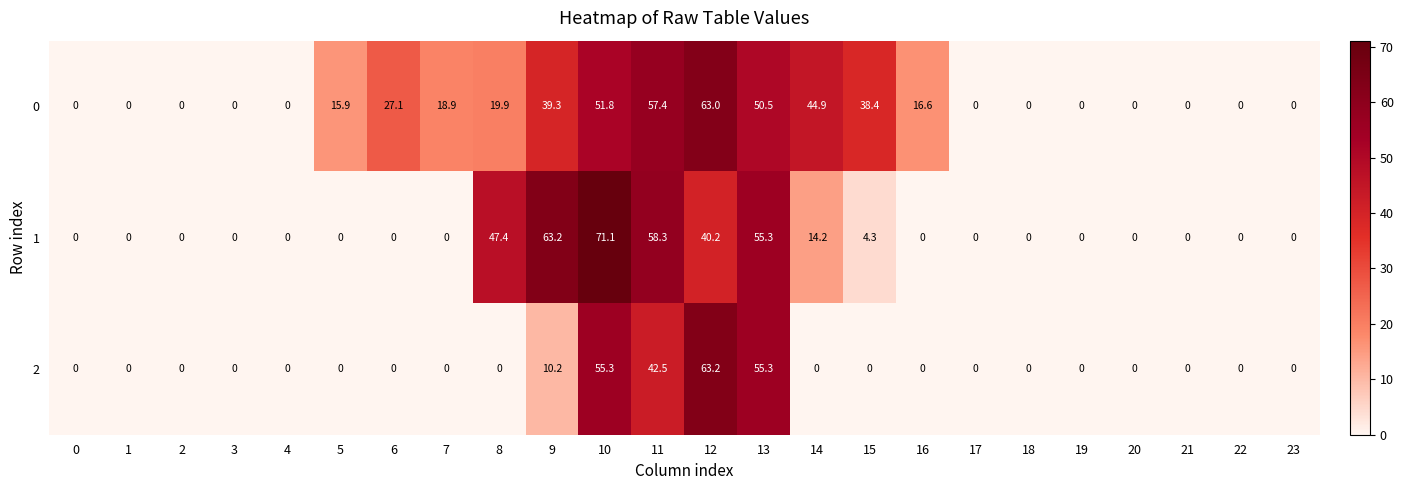

Rank the series by their average value, from lowest to highest.

2, 1, 0